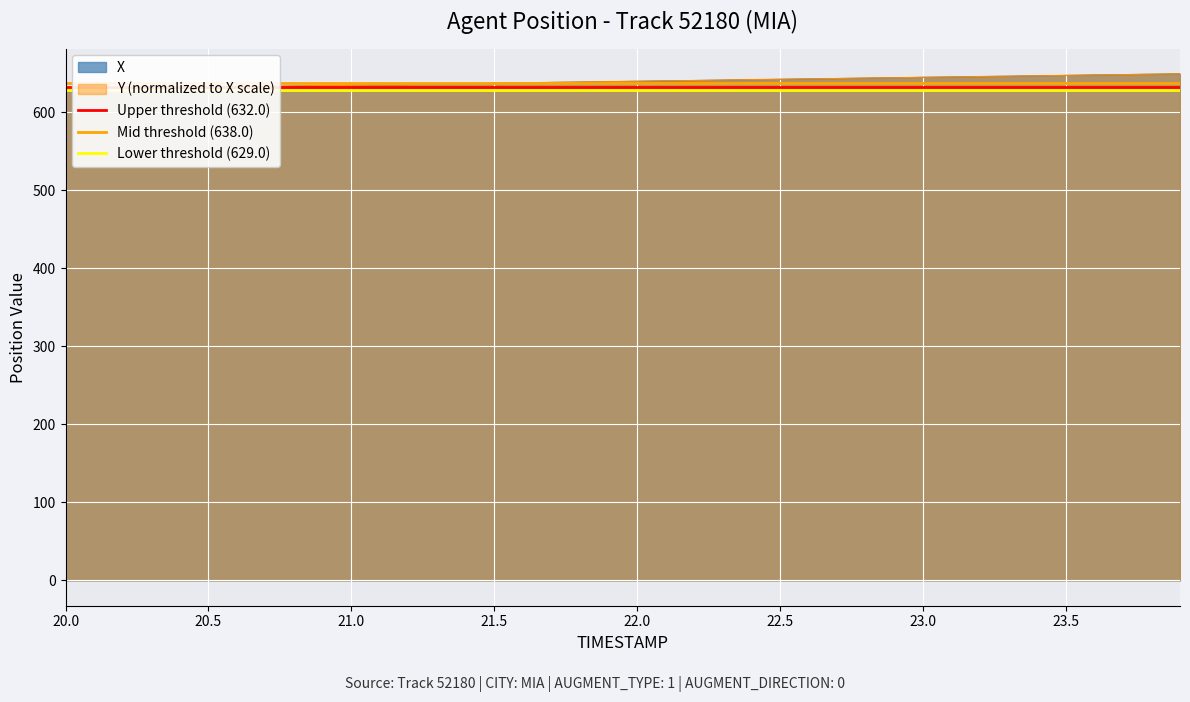

Is it true that Y (normalized to X scale) equals 645.1 at 23.0?

True